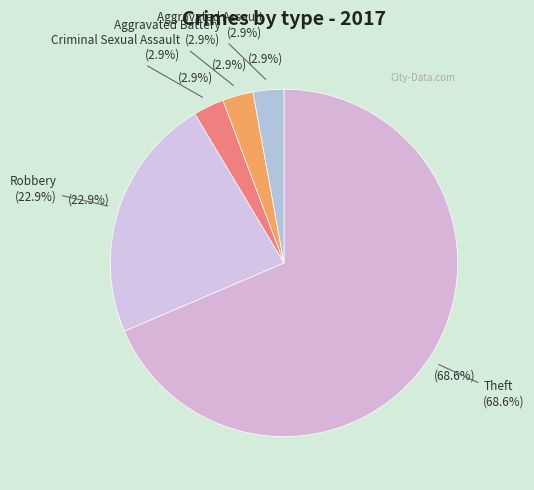

What percentage is the Theft slice, to the nearest percent?

69%